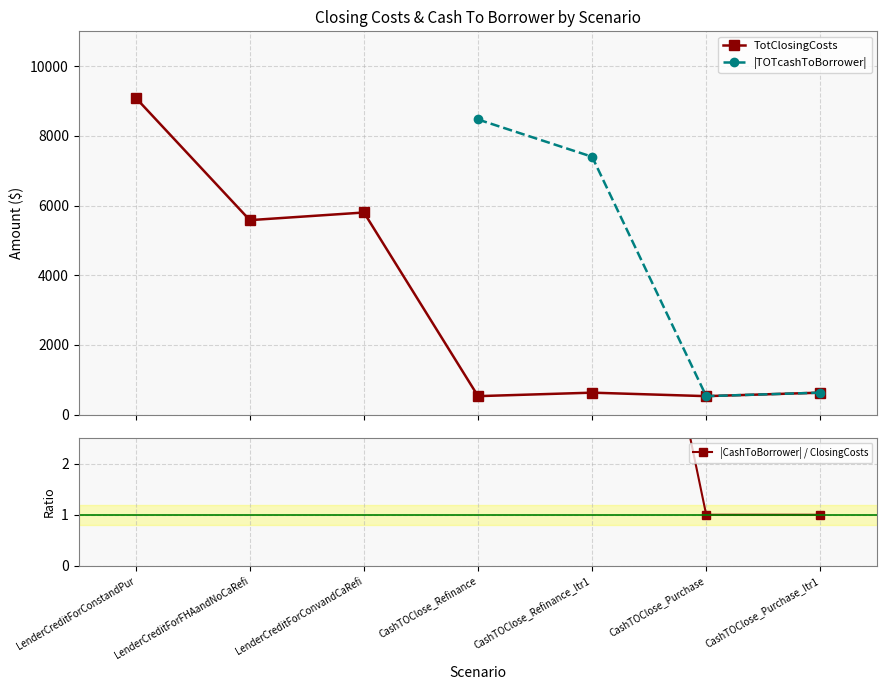

The value of TotClosingCosts at LenderCreditForConvandCaRefi is 5800.7. True or false?

True